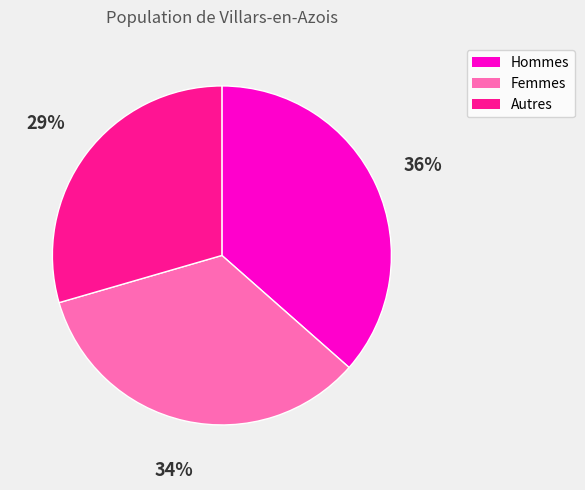

Does any single category account for the majority?

No